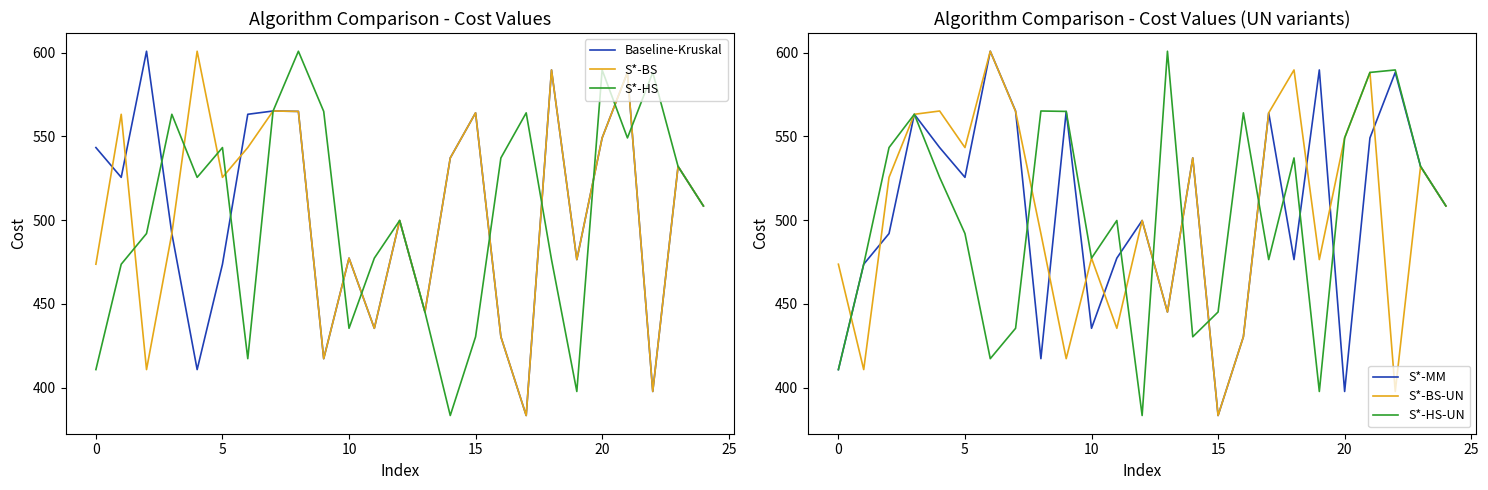

True or false: Baseline-Kruskal has a value of 684.0 at 9.

False